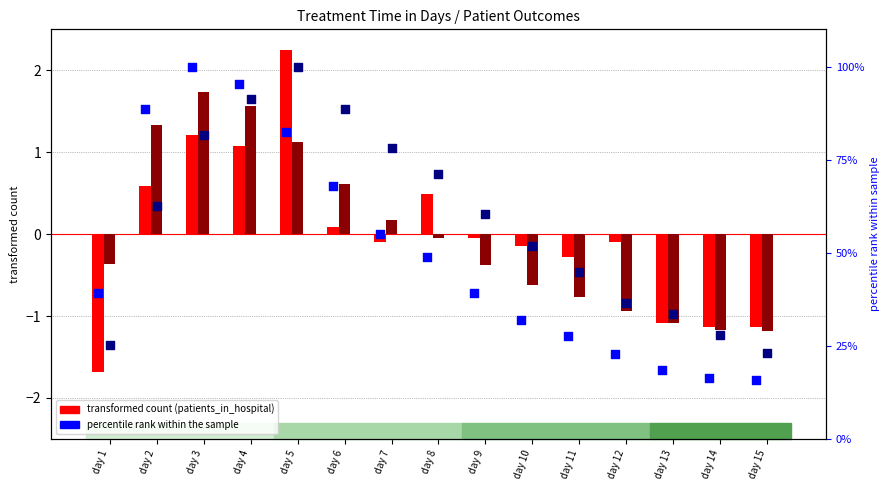

What is the total value across all series at day 4?

189.2